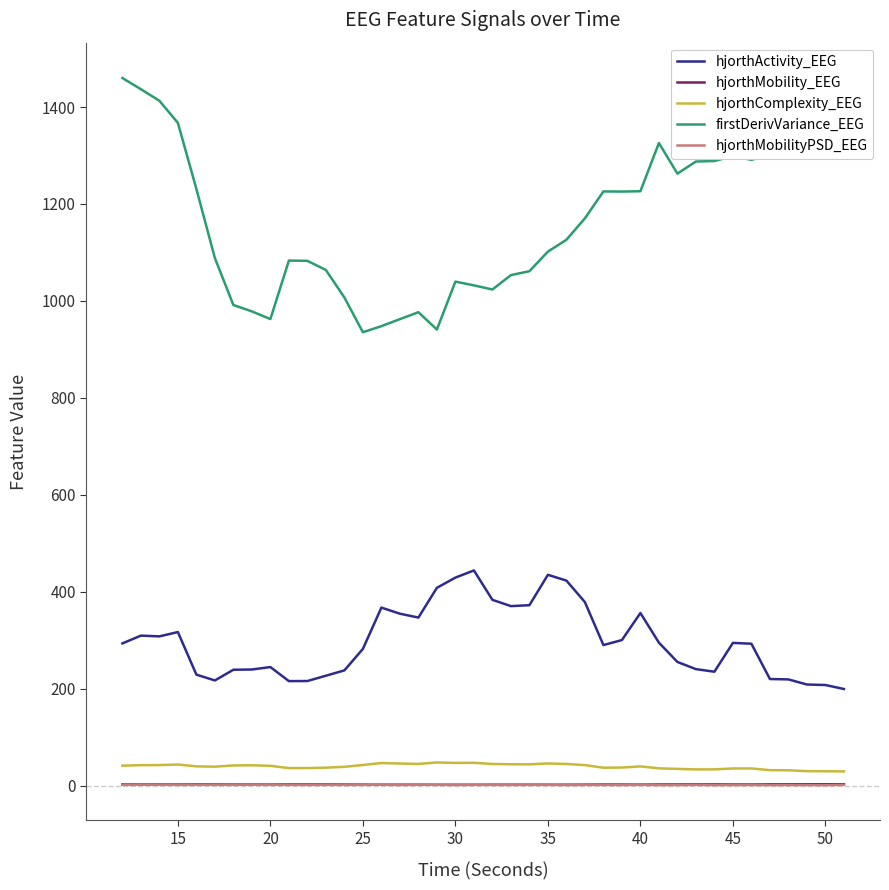

What is the average value of the hjorthActivity_EEG series?

297.3